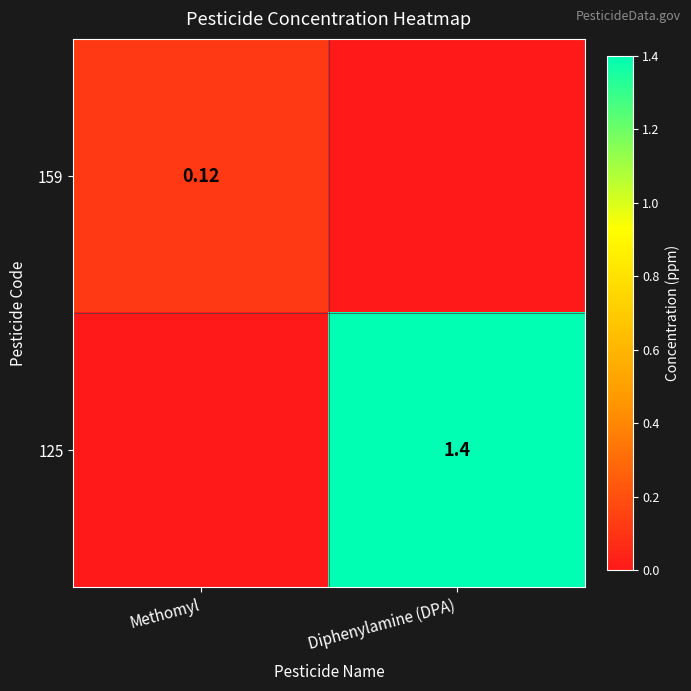

Which series has the largest range (max minus min)?

125